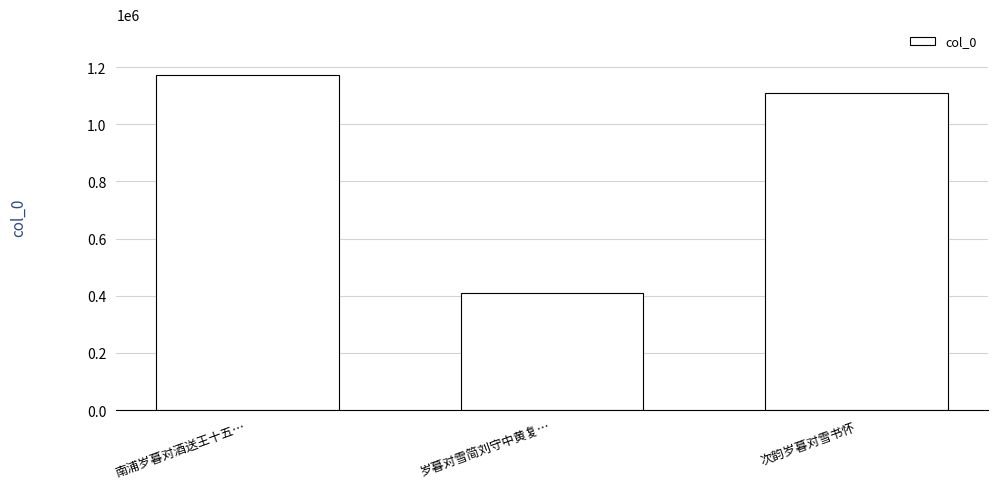

Rank the categories by value from lowest to highest.

岁暮对雪简刘守中黄复…, 次韵岁暮对雪书怀, 南浦岁暮对酒送王十五…